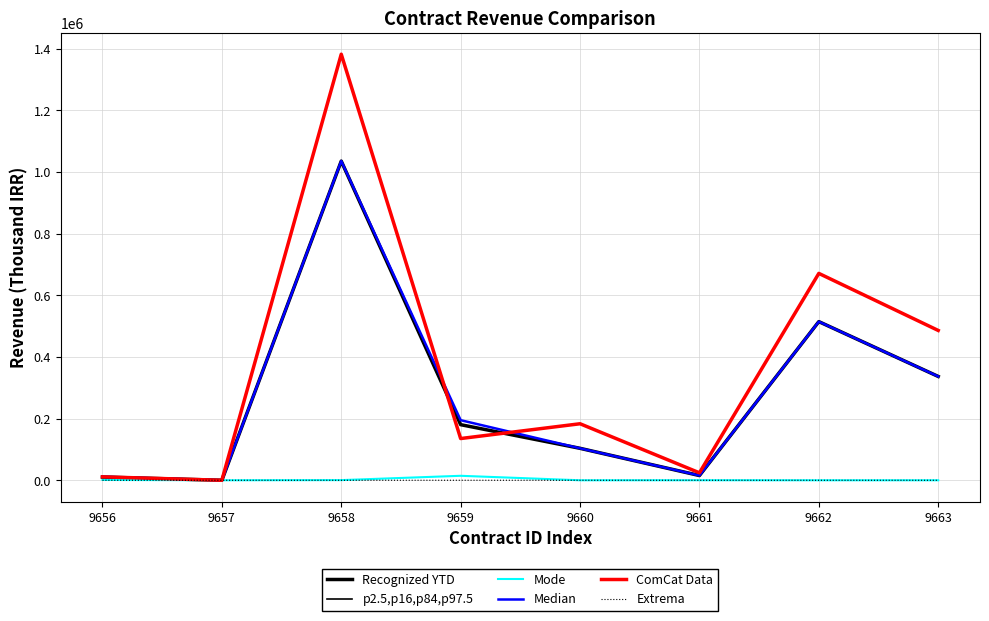

Does the chart have visible grid lines?

Yes